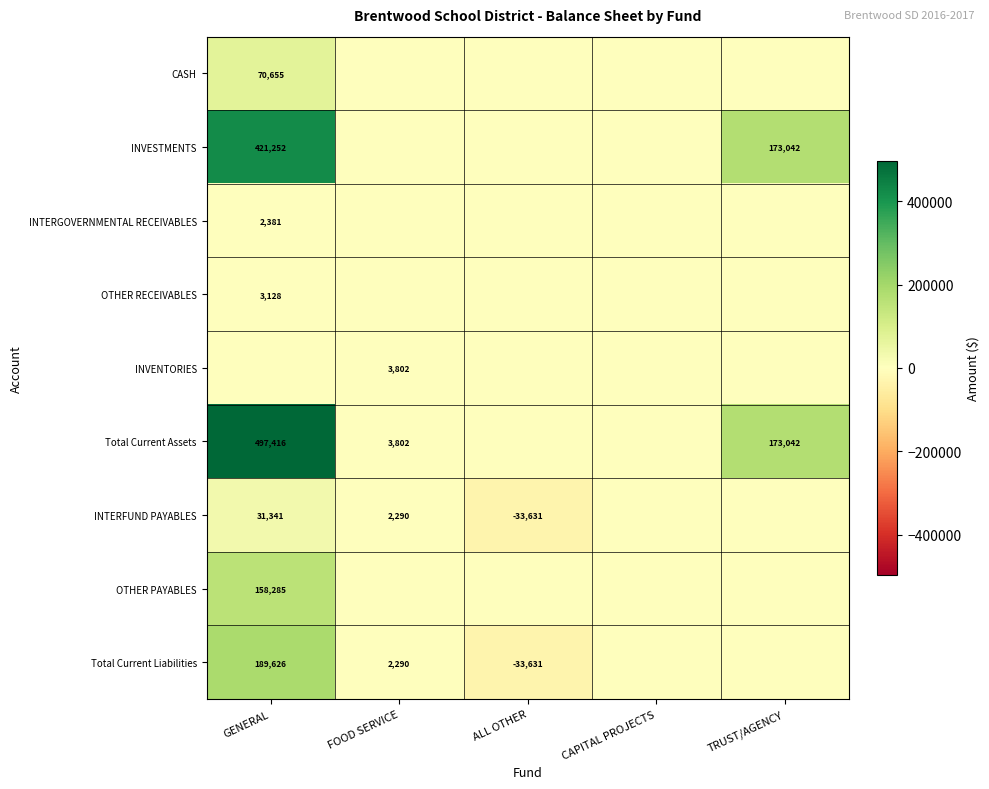

Which has a higher value, TRUST/AGENCY or FOOD SERVICE?

TRUST/AGENCY